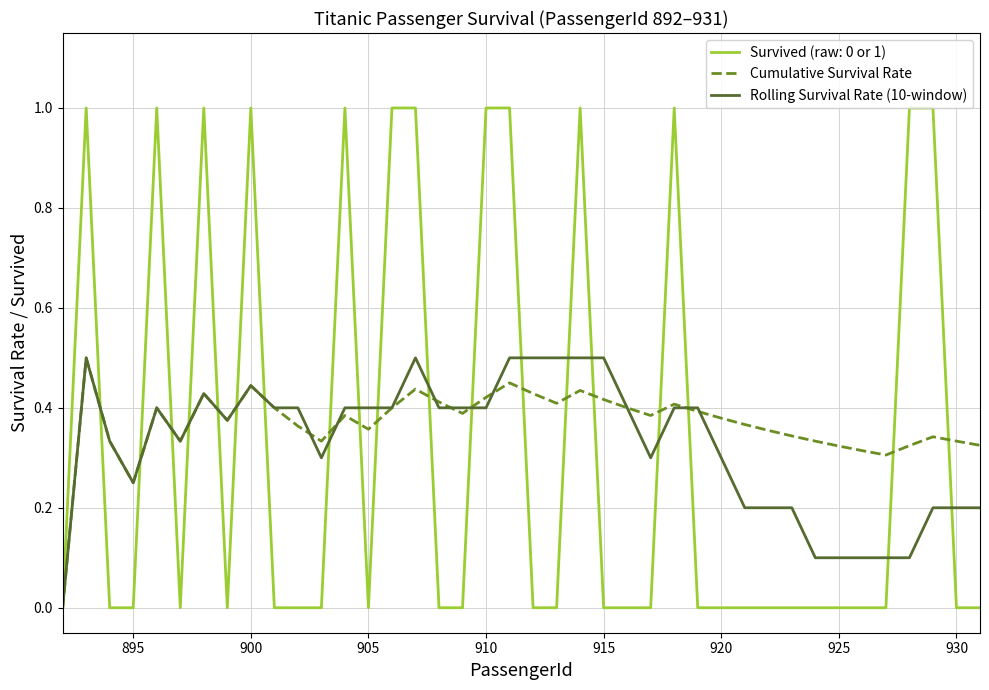

How many series are shown in this chart?

3